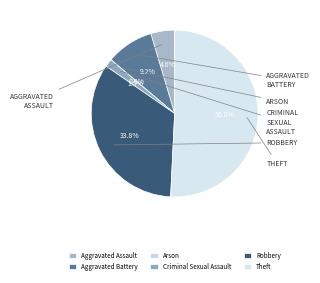

Which slice represents more than half of the pie?

Theft